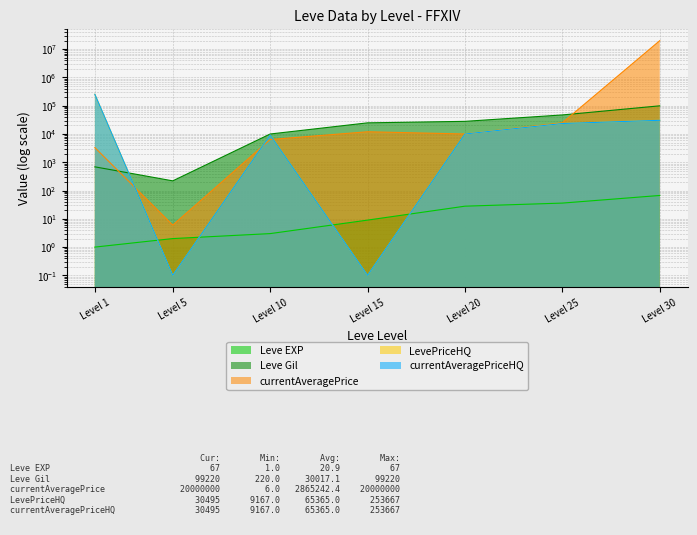

At which label does Leve EXP reach its peak?

Level 30